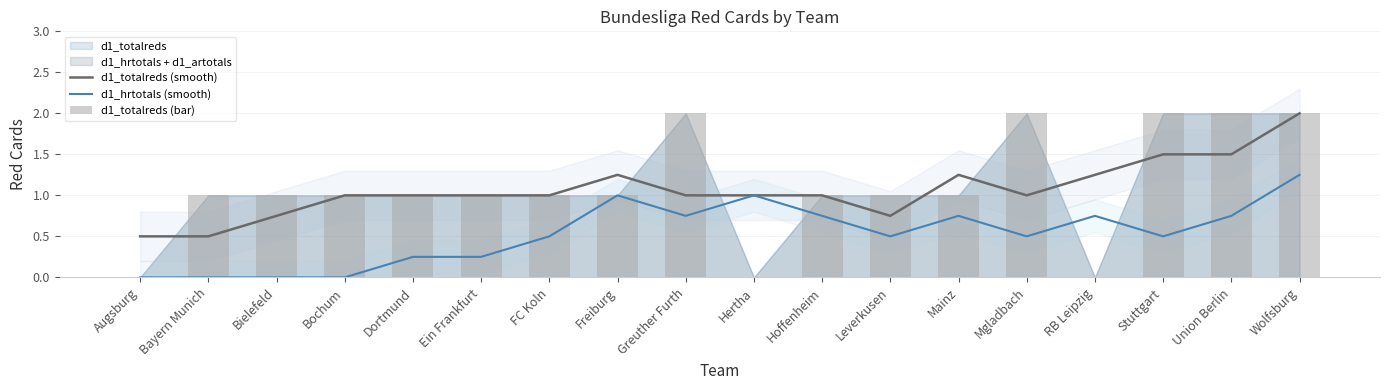

Rank the categories by d1_hrtotals (smooth) value from highest to lowest.

Wolfsburg, Freiburg, Hertha, Greuther Furth, Hoffenheim, Mainz, RB Leipzig, Union Berlin, FC Koln, Leverkusen, Mgladbach, Stuttgart, Dortmund, Ein Frankfurt, Augsburg, Bayern Munich, Bielefeld, Bochum